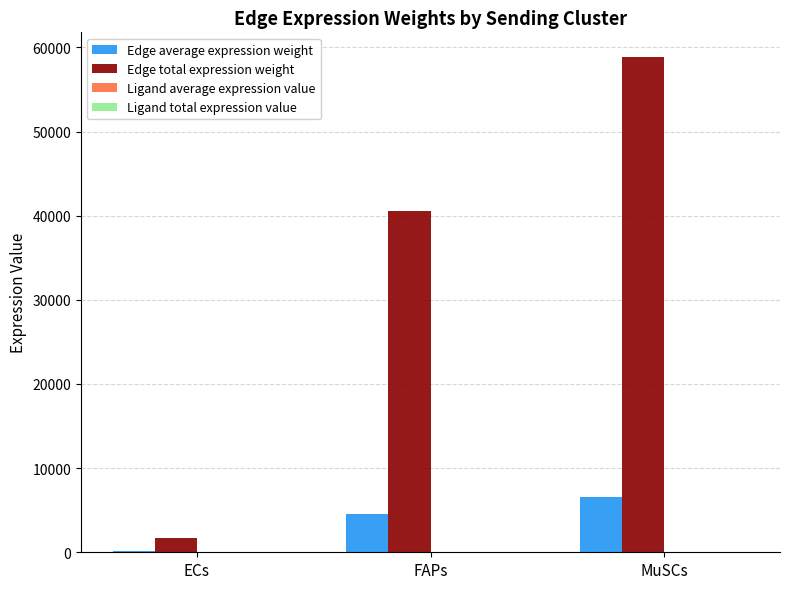

Which series has the widest spread of values?

Edge total expression weight